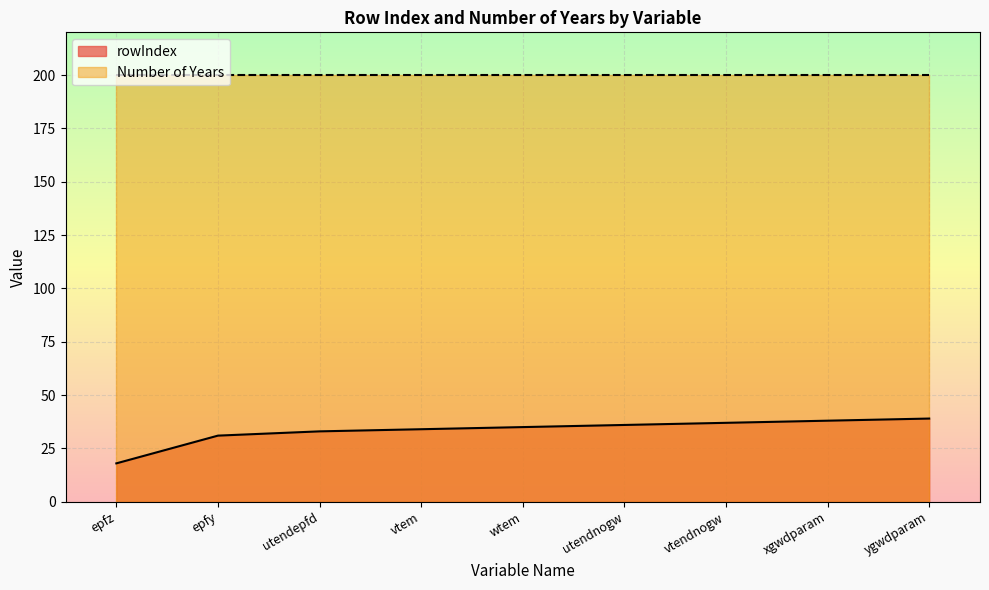

The chart shows a value of 27 at epfz. True or false?

False